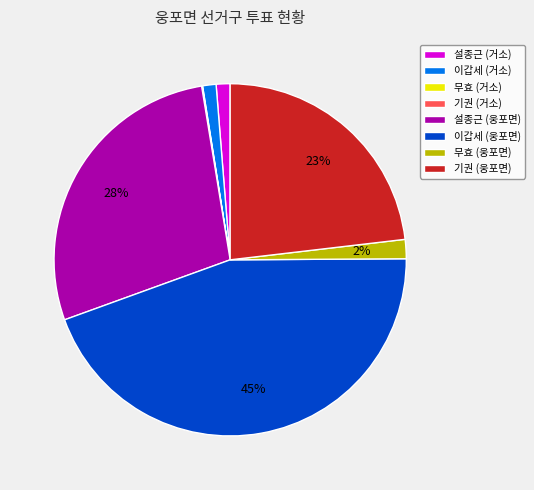

True or false: 설종근 (웅포면) accounts for 28% of the total.

True